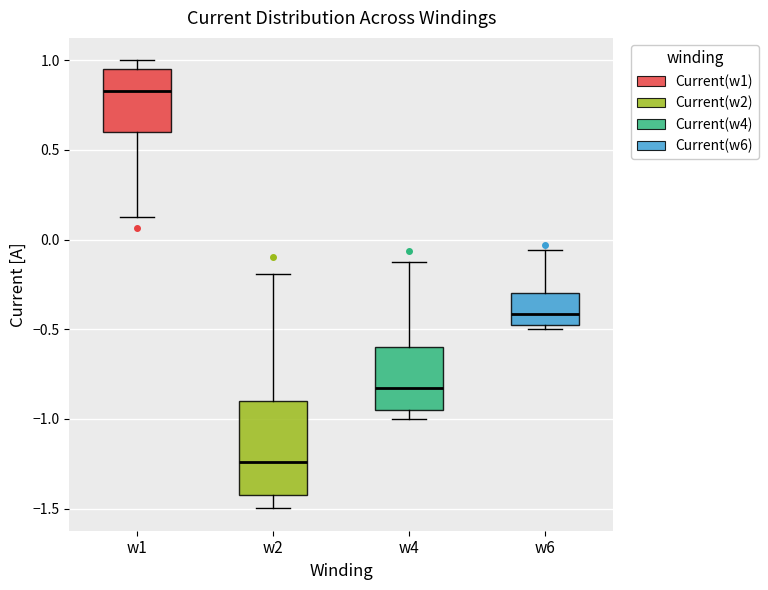

Which box is the tallest, from its lower edge to its upper edge?

w2